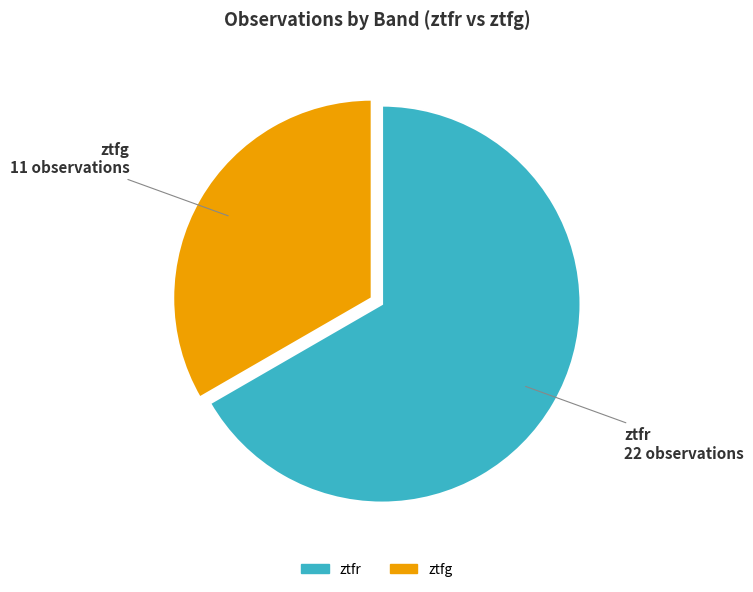

Between ztfg and ztfr, which is larger?

ztfr